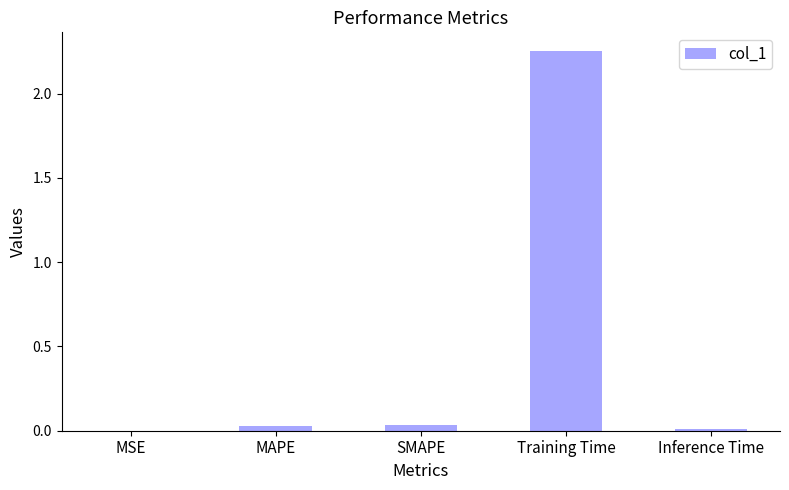

True or false: the data shows 1.5 at Training Time.

False